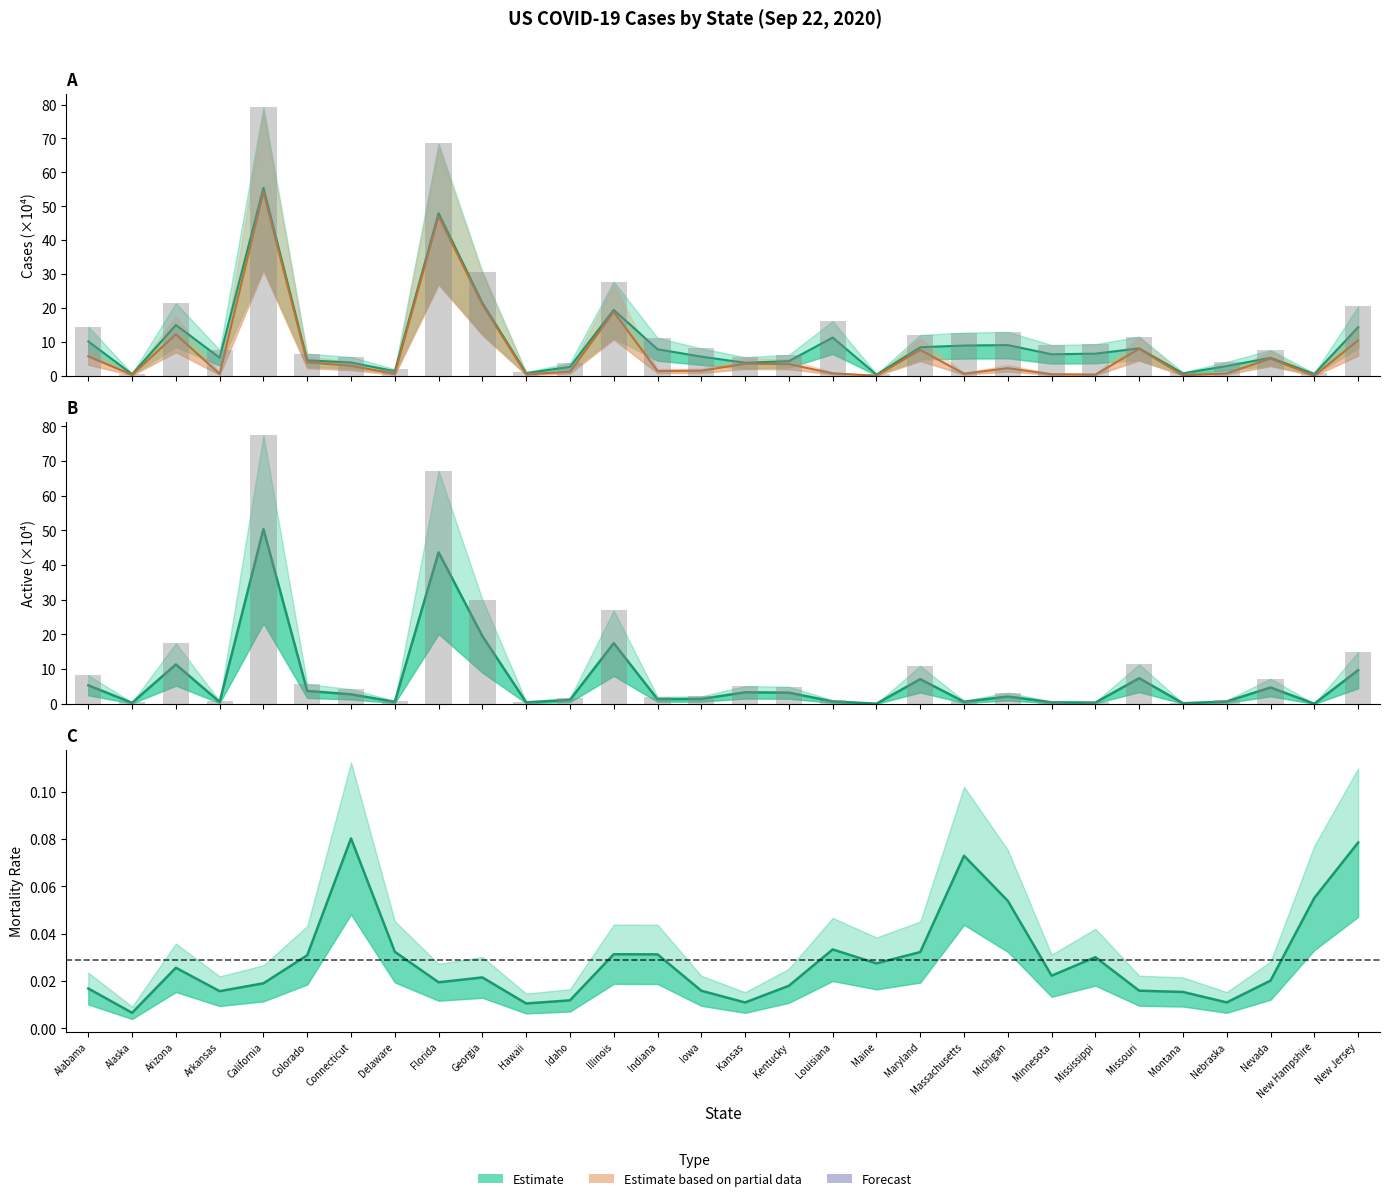

Which label corresponds to the largest value in the chart?

California